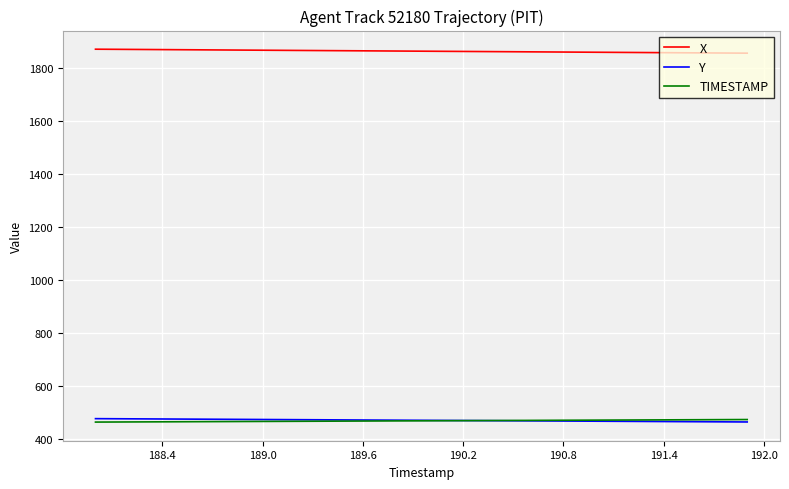

How many values in the TIMESTAMP series are below 467?

19